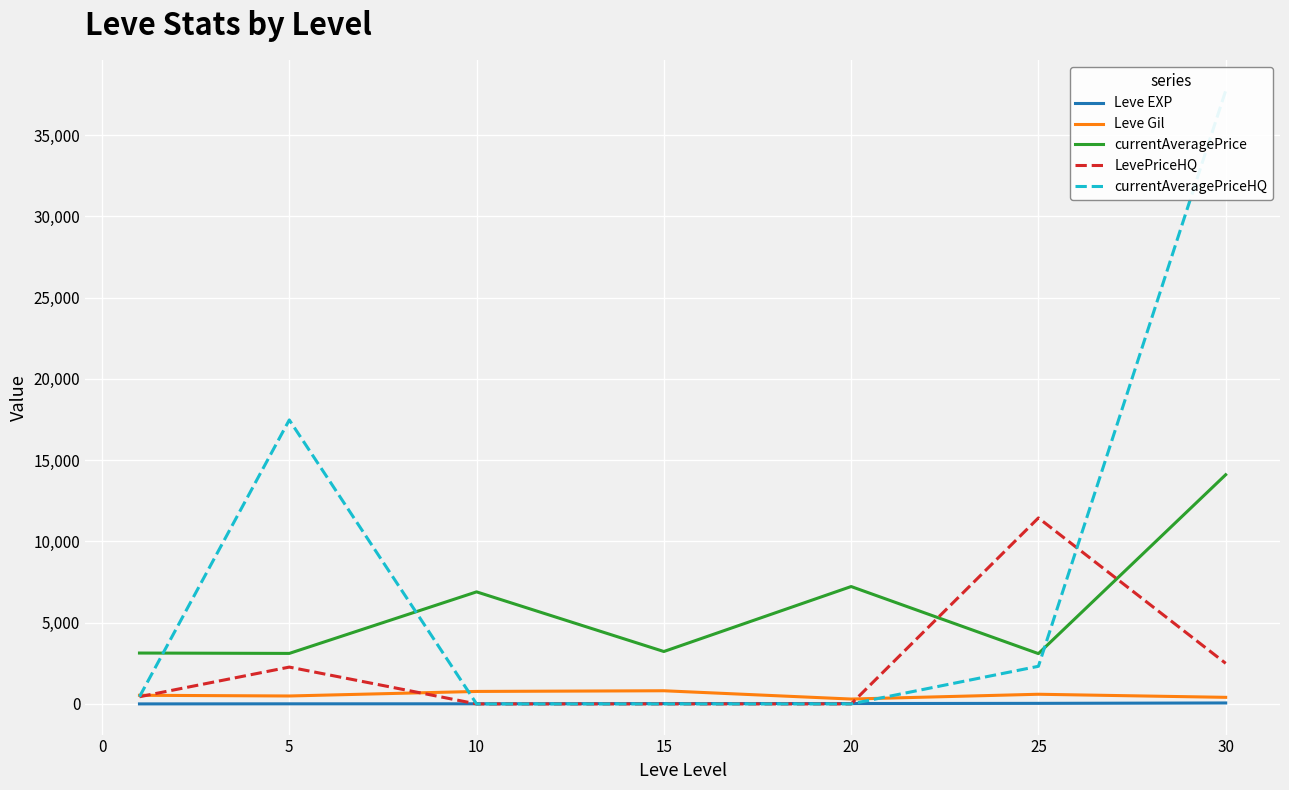

The value of currentAveragePrice at 15 is 3225.8. True or false?

True